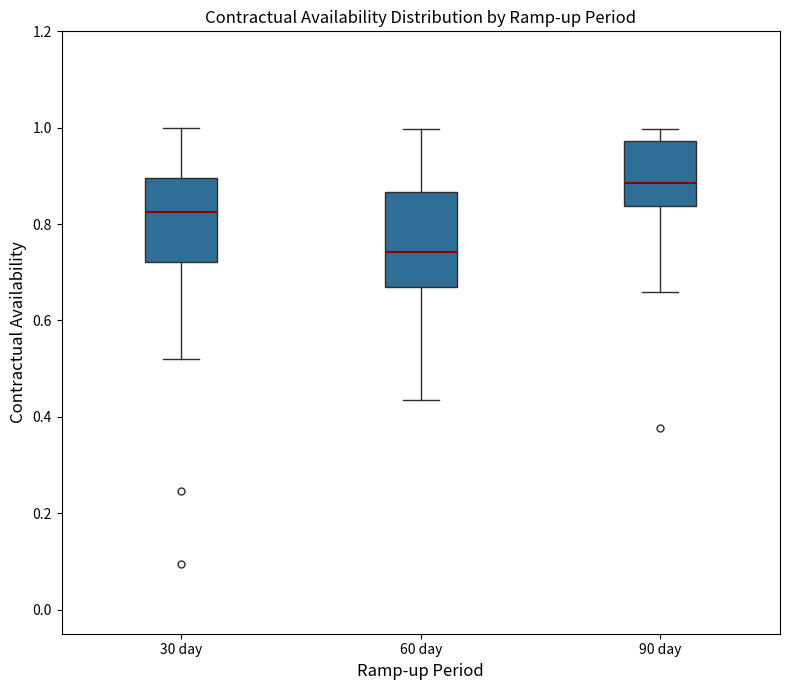

Which box's median line is the highest?

90 day